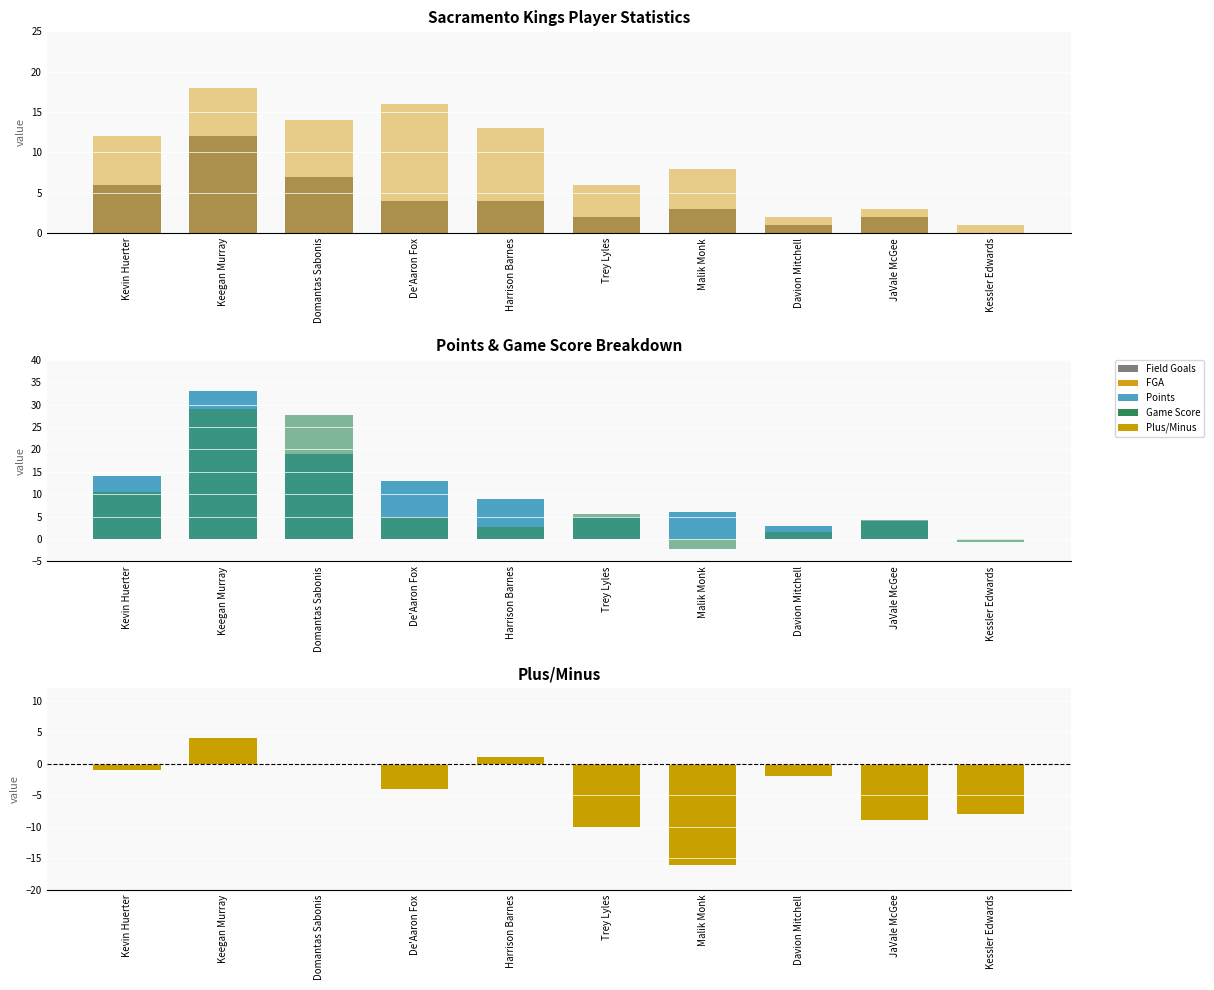

Reading right to left, extract all data points from this chart.

Field Goals: Kessler Edwards=0.0	JaVale McGee=2.0	Davion Mitchell=1.0	Malik Monk=3.0	Trey Lyles=2.0	Harrison Barnes=4.0	De'Aaron Fox=4.0	Domantas Sabonis=7.0	Keegan Murray=12.0	Kevin Huerter=6.0
FGA: Kessler Edwards=1.0	JaVale McGee=3.0	Davion Mitchell=2.0	Malik Monk=8.0	Trey Lyles=6.0	Harrison Barnes=13.0	De'Aaron Fox=16.0	Domantas Sabonis=14.0	Keegan Murray=18.0	Kevin Huerter=12.0
Points: Kessler Edwards=0.0	JaVale McGee=4.0	Davion Mitchell=3.0	Malik Monk=6.0	Trey Lyles=5.0	Harrison Barnes=9.0	De'Aaron Fox=13.0	Domantas Sabonis=19.0	Keegan Murray=33.0	Kevin Huerter=14.0
Game Score: Kessler Edwards=-0.7	JaVale McGee=4.3	Davion Mitchell=1.6	Malik Monk=-2.2	Trey Lyles=5.6	Harrison Barnes=2.7	De'Aaron Fox=5.0	Domantas Sabonis=27.7	Keegan Murray=28.9	Kevin Huerter=10.5
Plus/Minus: Kessler Edwards=-8.0	JaVale McGee=-9.0	Davion Mitchell=-2.0	Malik Monk=-16.0	Trey Lyles=-10.0	Harrison Barnes=1.0	De'Aaron Fox=-4.0	Domantas Sabonis=0.0	Keegan Murray=4.0	Kevin Huerter=-1.0